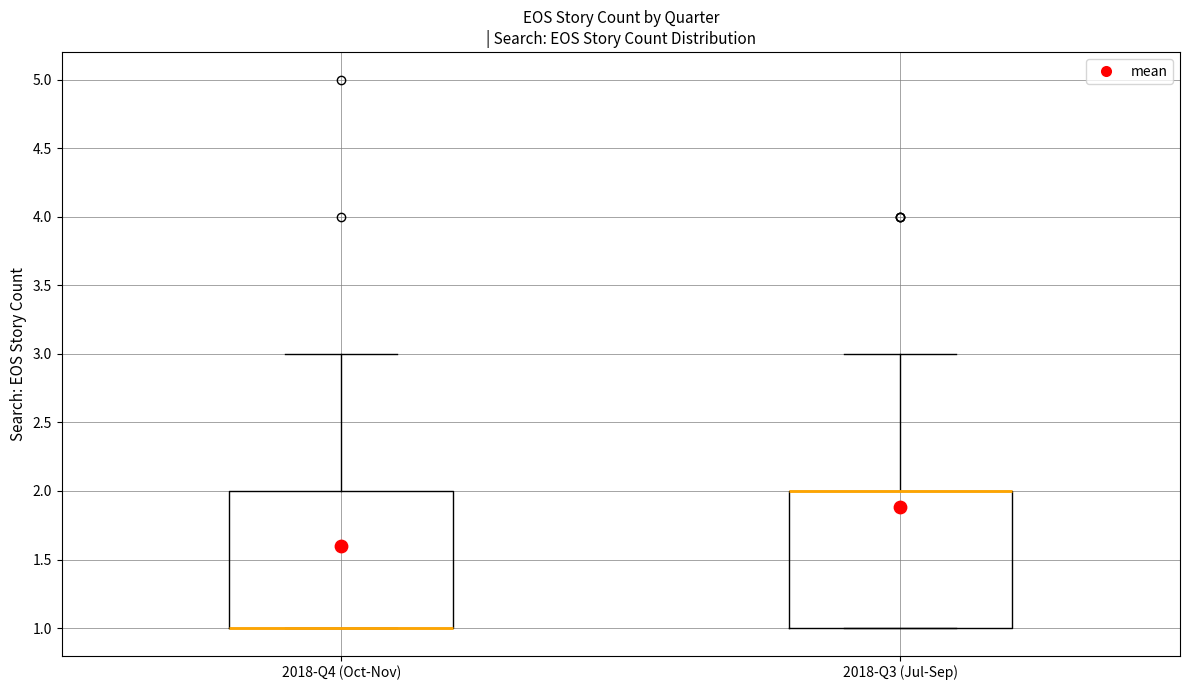

Reading left to right, read every box against the y-axis: the position of its median line, the range the box covers, and the ends of its whiskers. The values are not printed on the chart, so give them approximately, as read against the axis.

2018-Q4 (Oct-Nov): median 1 (drawn on the box's lower edge), box 1 to 2, whiskers 1 to 3
2018-Q3 (Jul-Sep): median 2 (drawn on the box's upper edge), box 1 to 2, whiskers 1 to 3